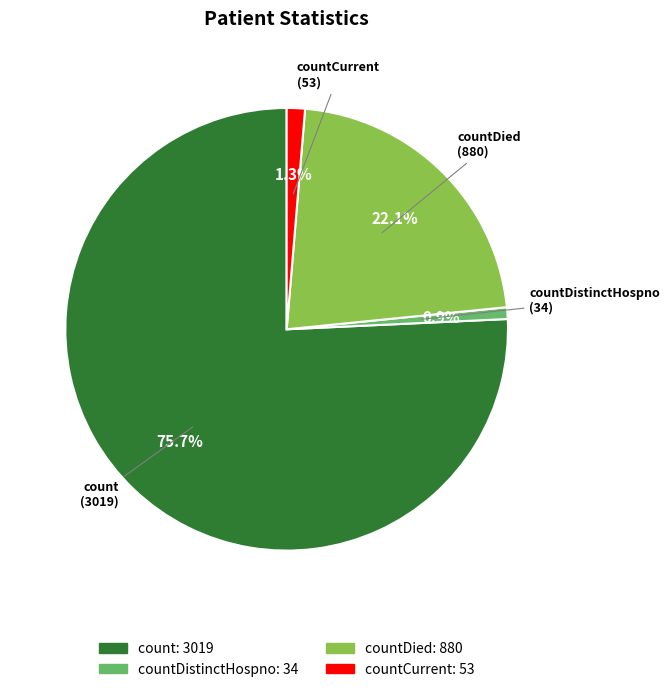

Does any single category account for the majority?

Yes